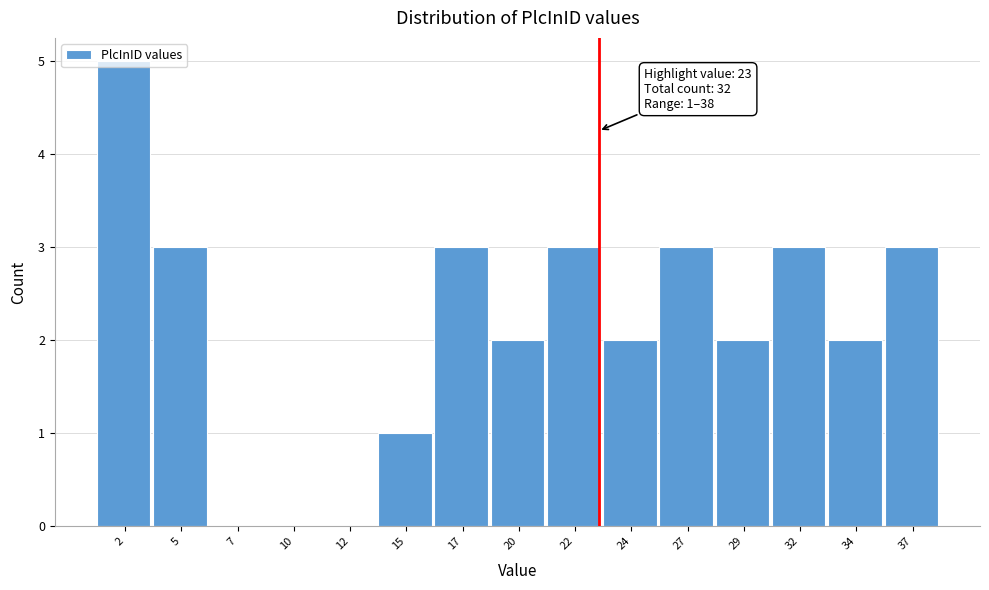

What is the change in value from 15 to 34?

+1